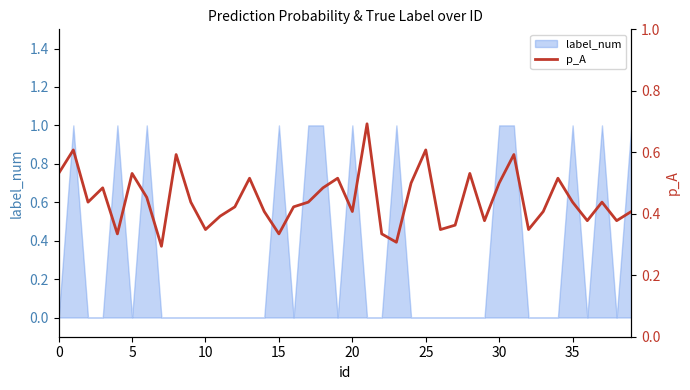

The value at 13 is 0.7. True or false?

False